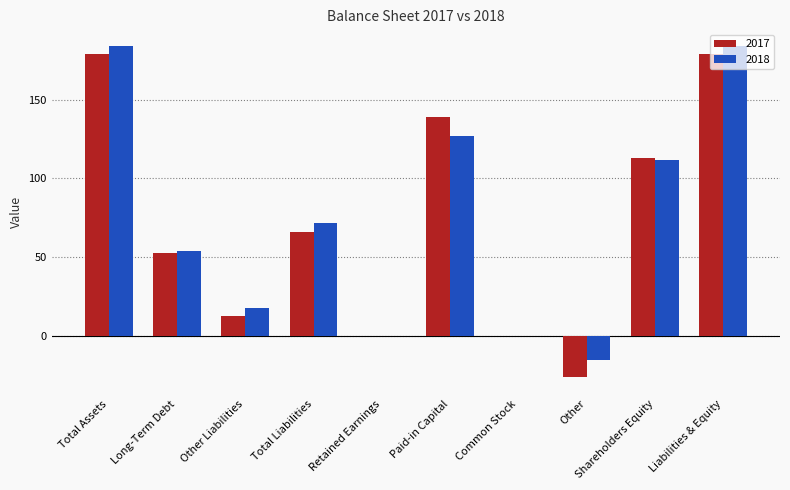

Where is 2018 nearest to the value 84?

Total Liabilities